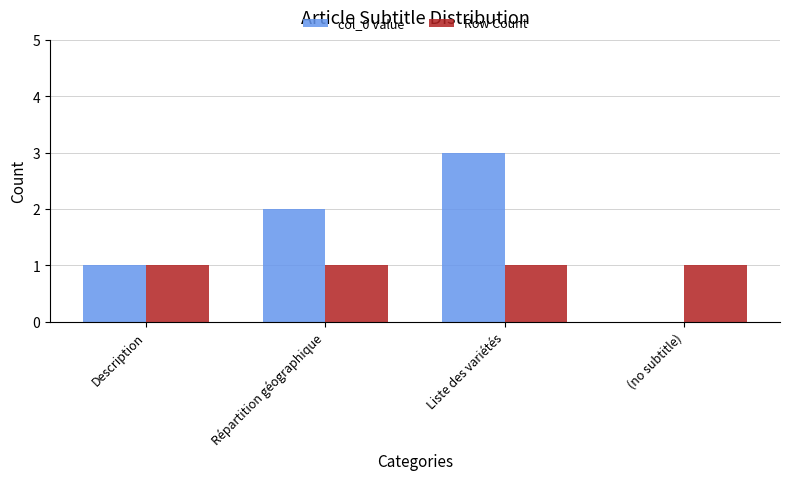

What is the difference between the col_0 Value values at (no subtitle) and Liste des variétés?

3